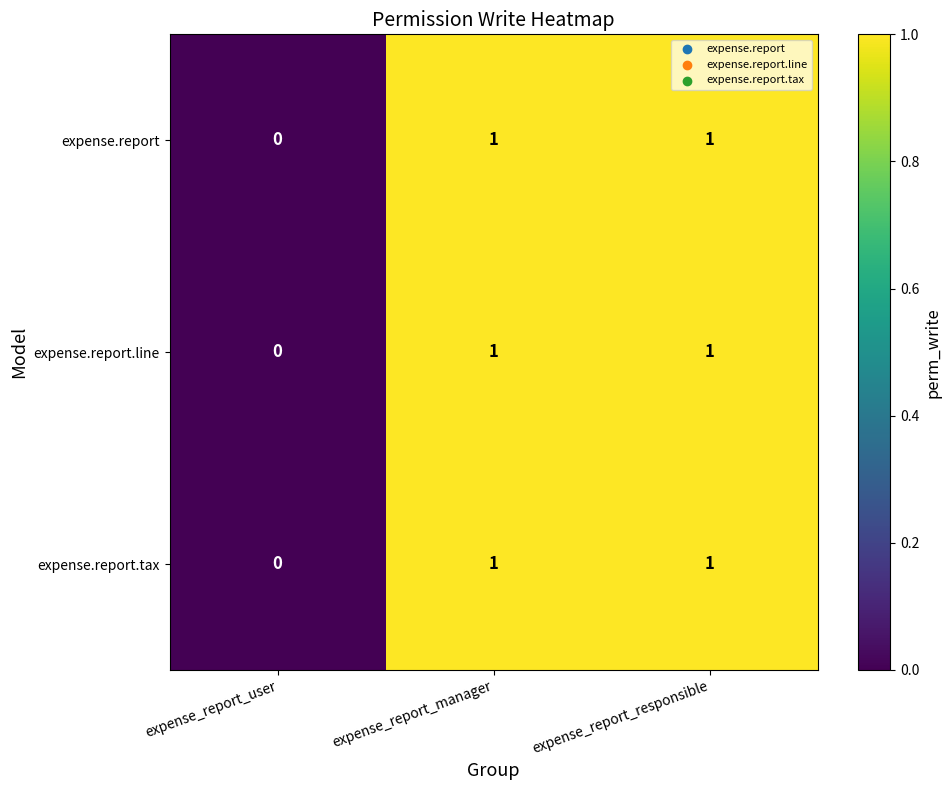

Which category has the lowest value in the expense.report.tax series?

expense_report_user